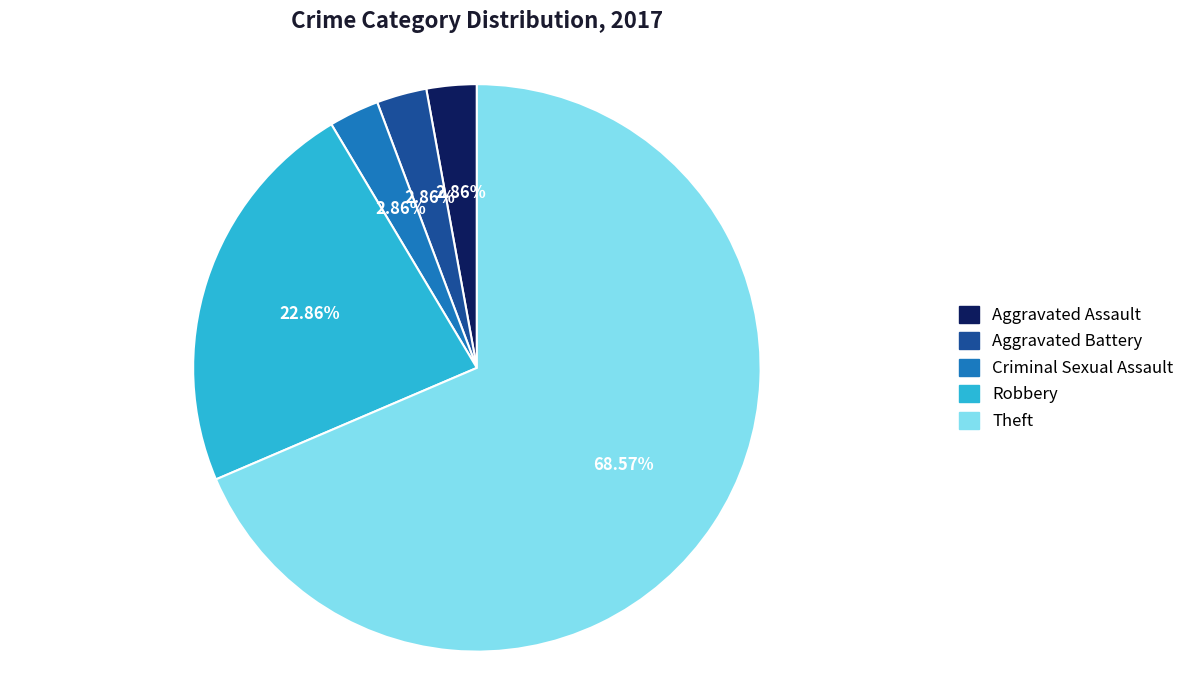

Combined, do Criminal Sexual Assault and Robbery account for over 50%?

No